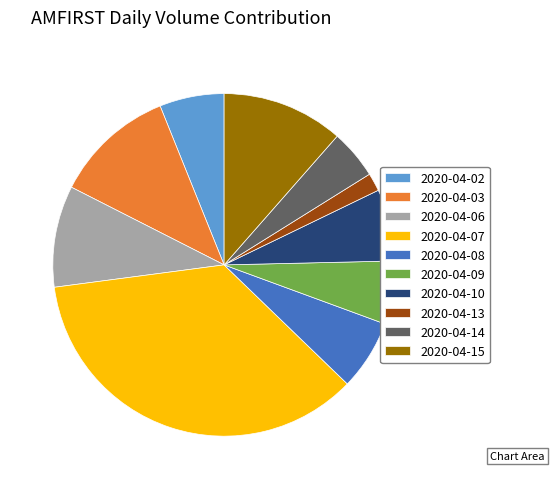

How many slices are in this pie chart?

10